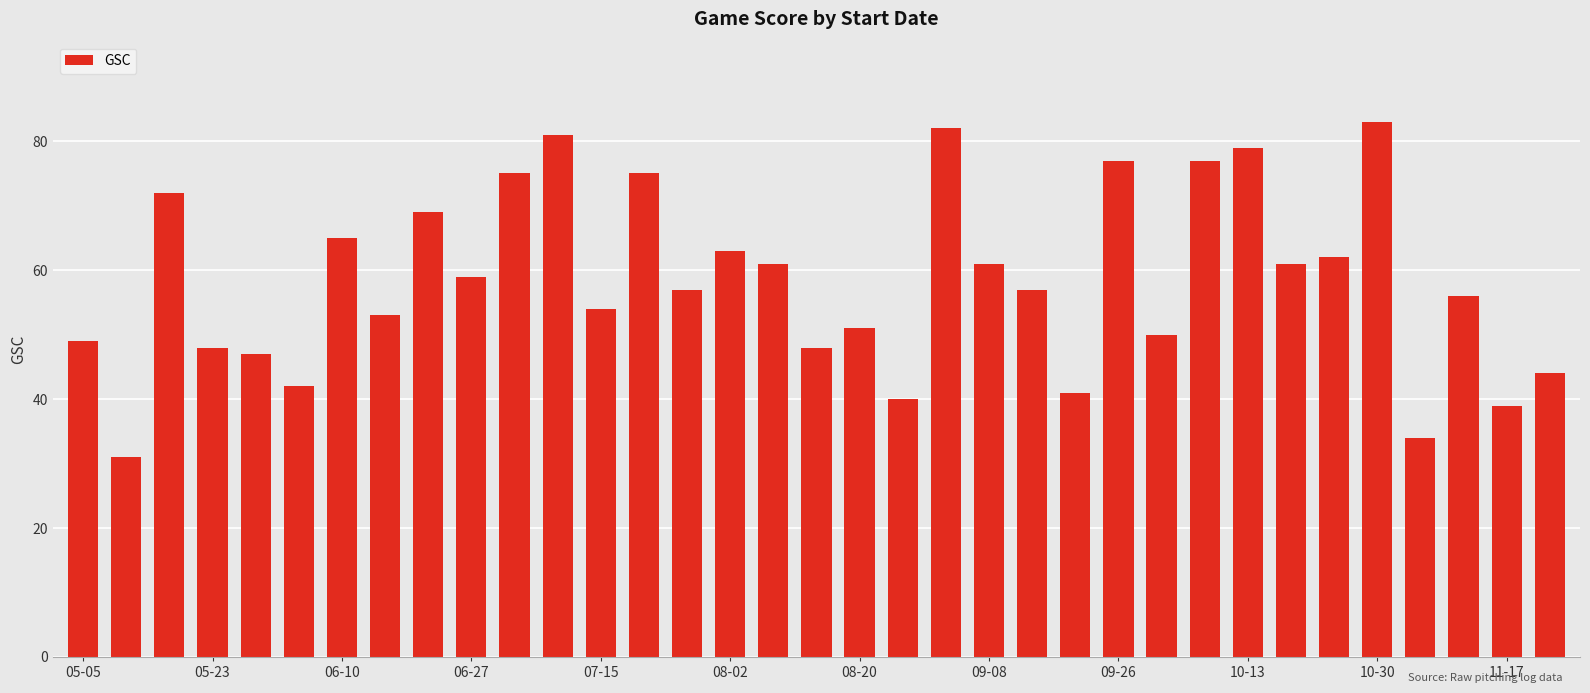

What is the greatest value displayed?

83